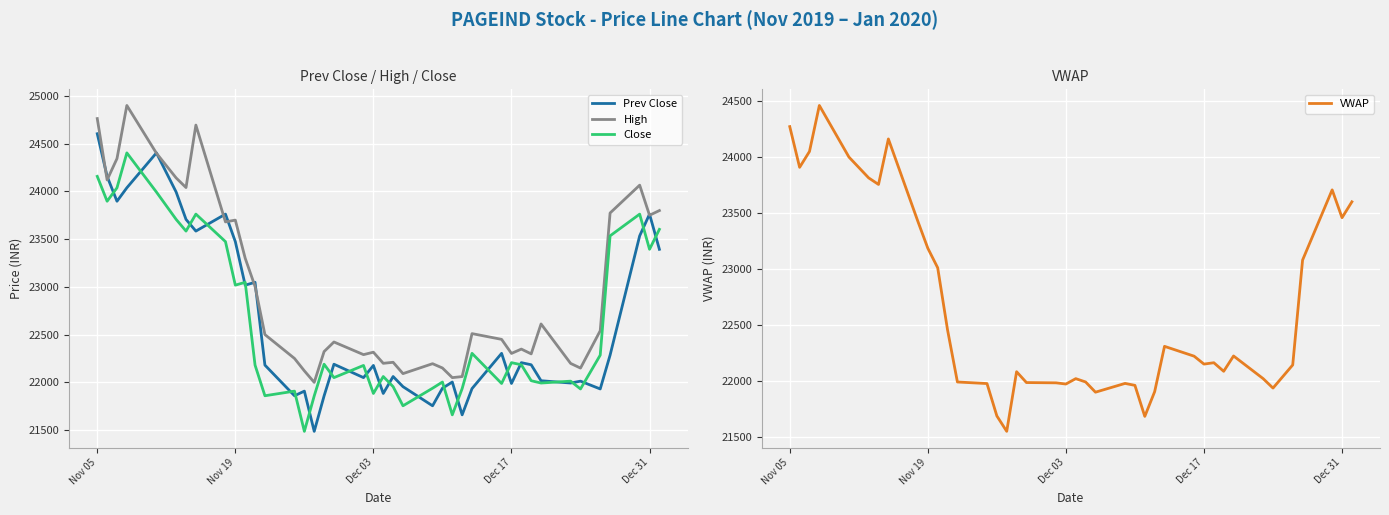

How many lines are shown in the chart?

4